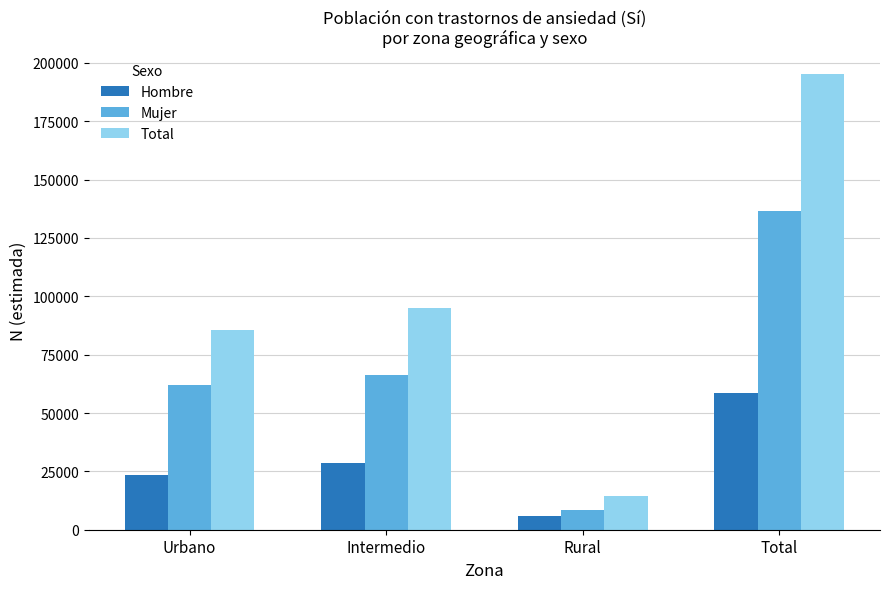

True or false: Hombre has a value of 41744 at Intermedio.

False